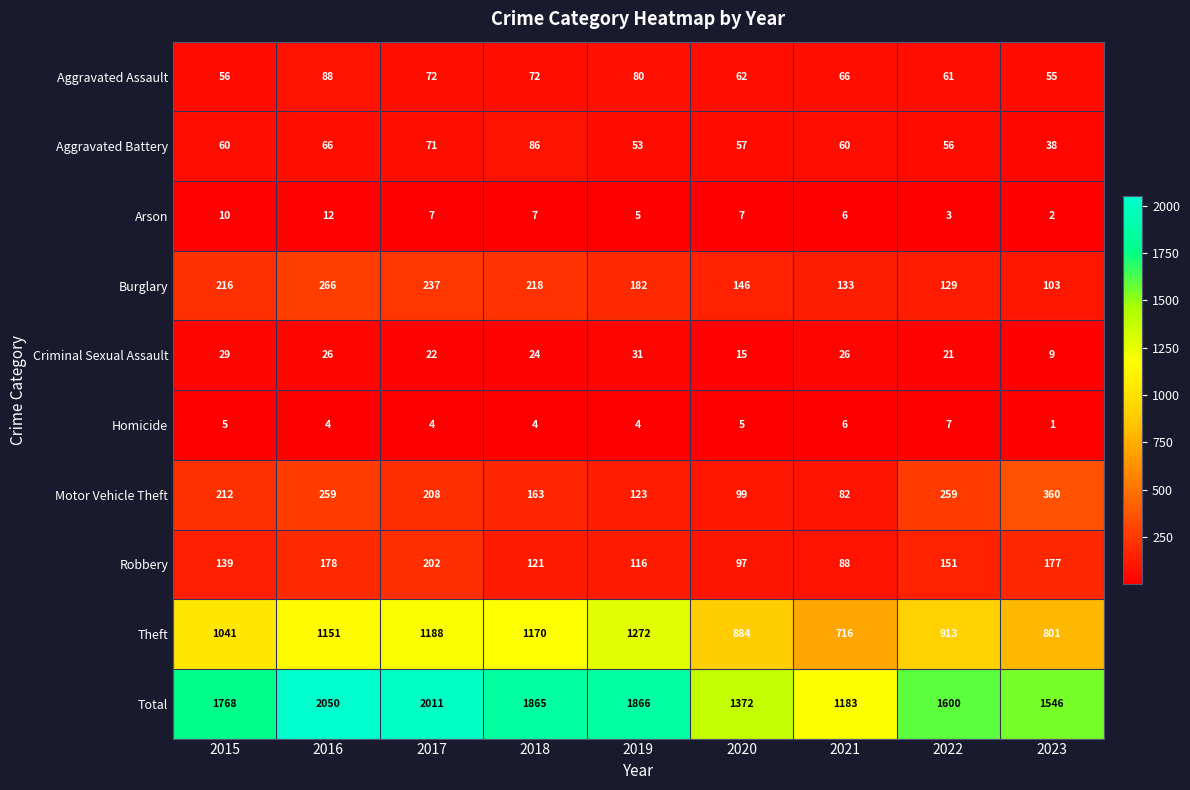

What is the smallest value displayed?

1